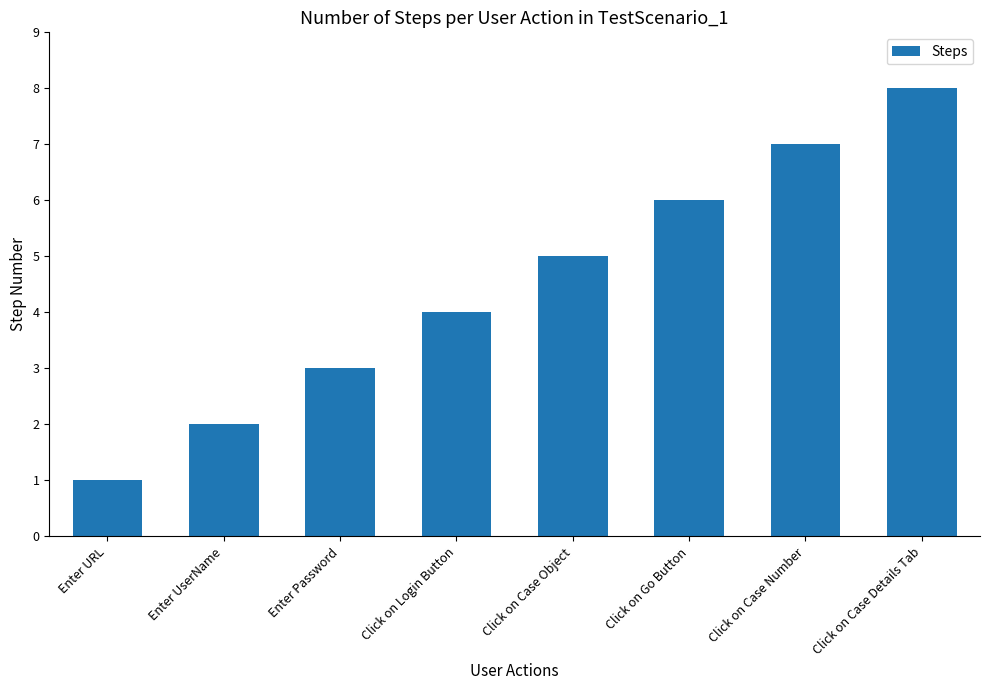

The chart shows a value of 5 at Click on Case Object. True or false?

True